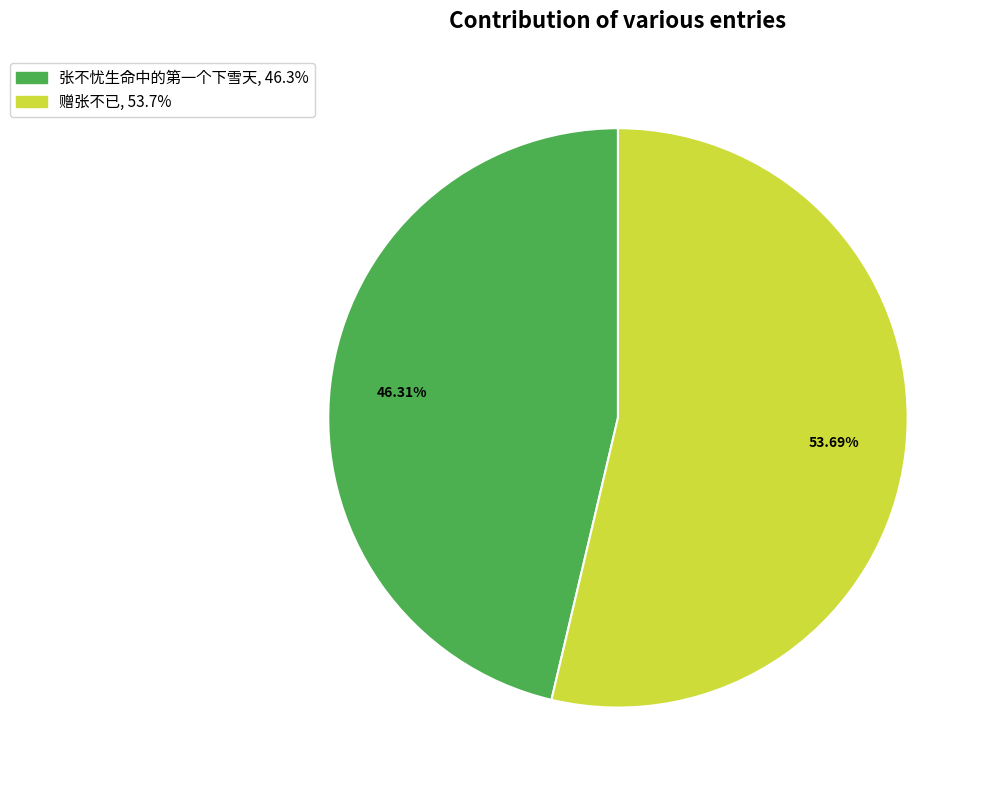

Is it true that 赠张不已 is 64% of the pie?

False